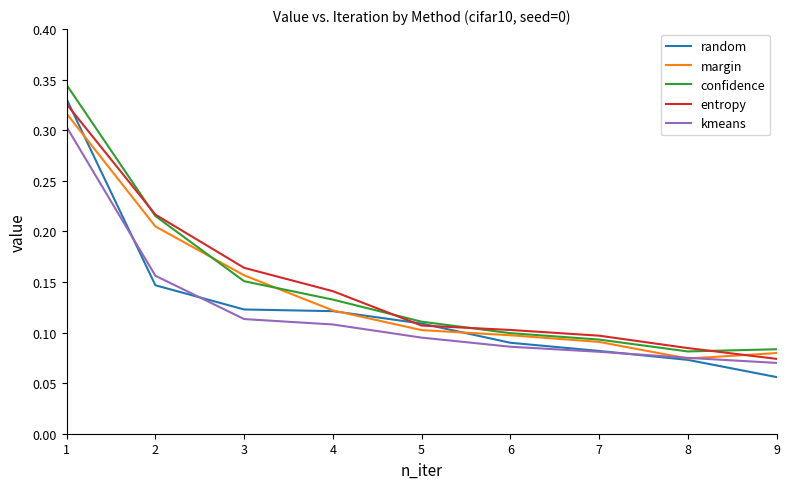

Which category has the lowest value across all series?

9